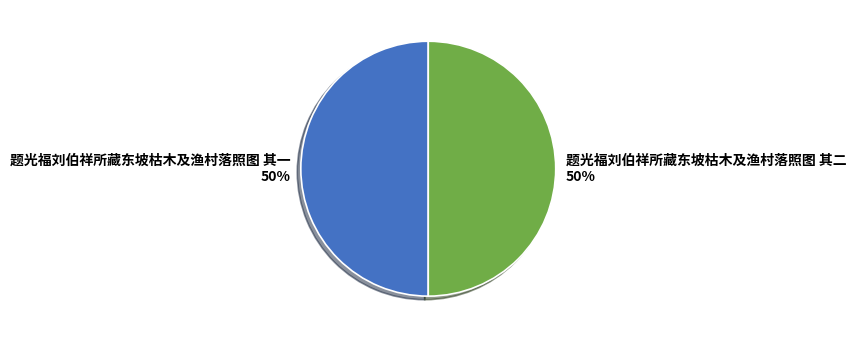

How many segments does this pie chart have?

2